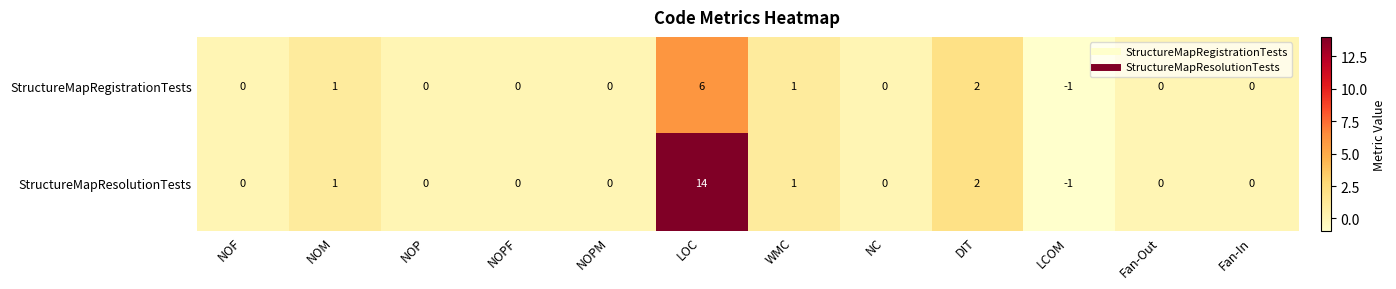

At which label does StructureMapRegistrationTests reach its peak?

LOC